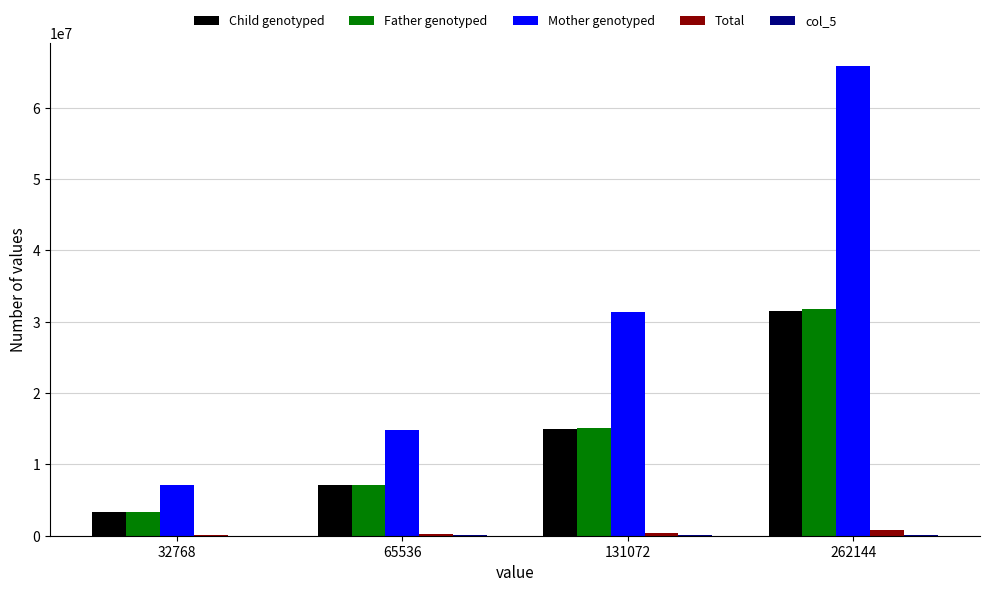

What is the greatest value displayed?

65798141